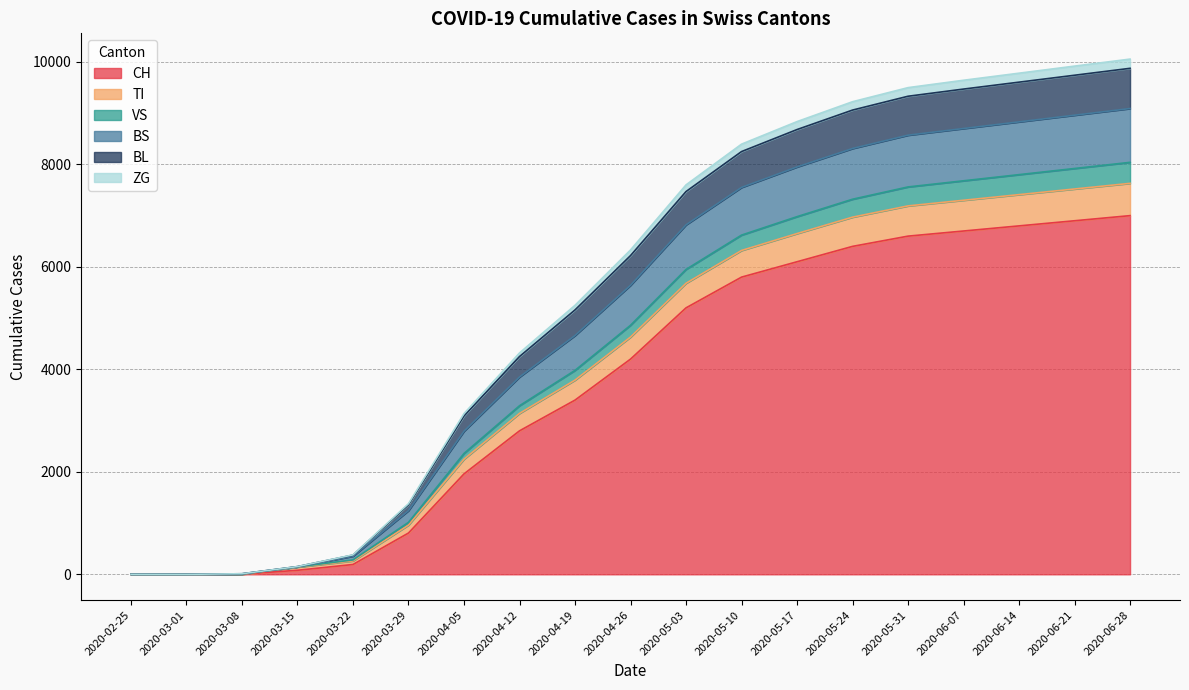

At which category is the sum across all series the highest?

2020-06-28